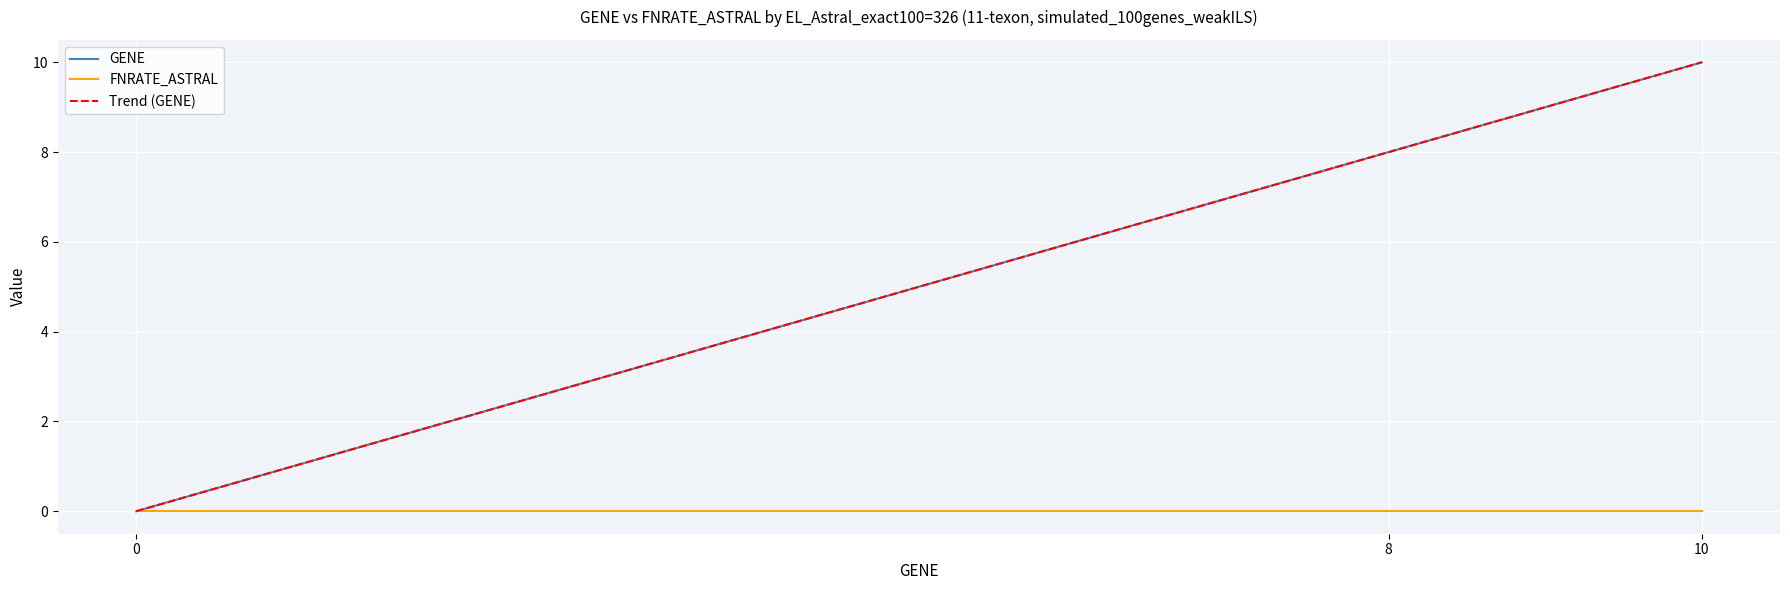

The GENE series shows 11 at 8. True or false?

False